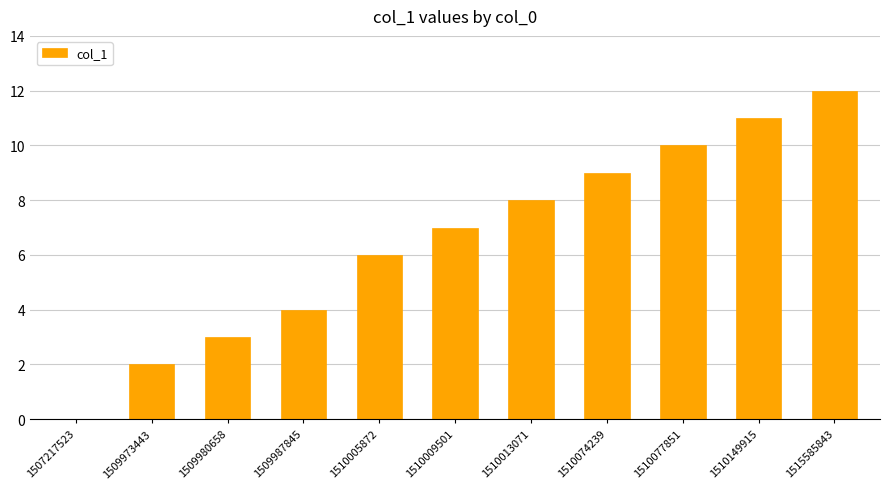

The chart shows a value of 1 at 1509973443. True or false?

False